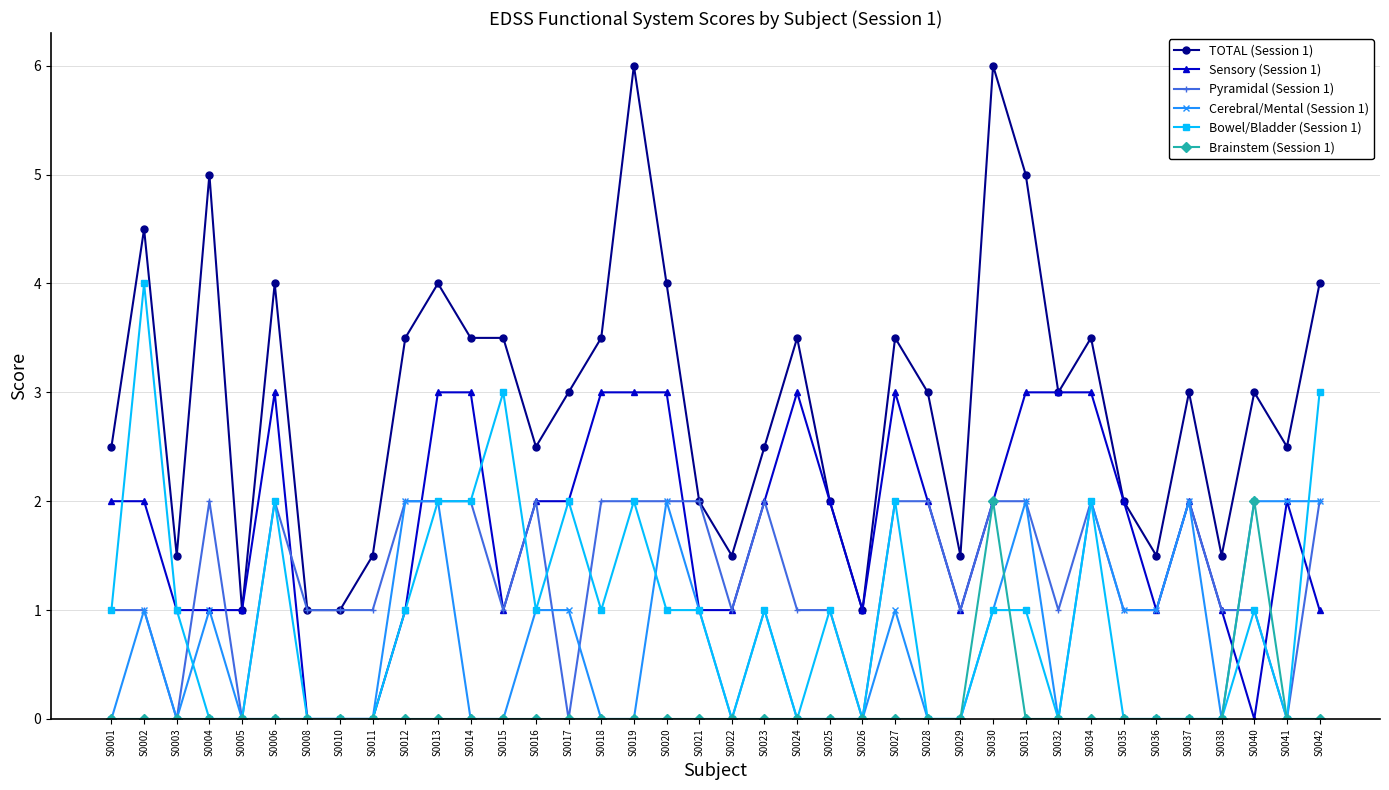

Is it true that Bowel/Bladder (Session 1) equals 2.7 at S0041?

False